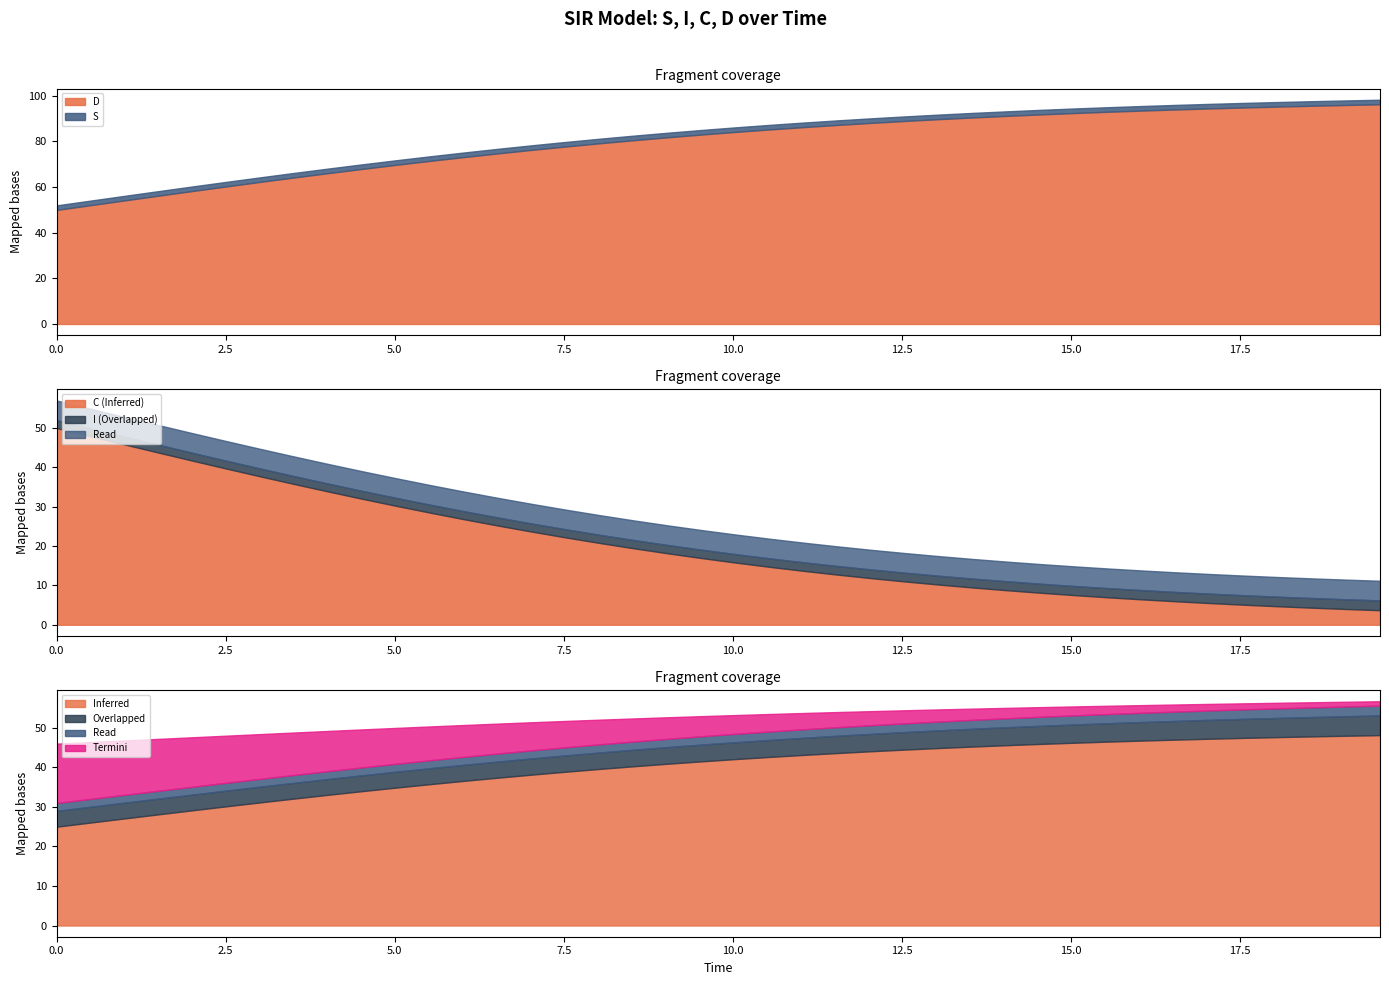

What position from the right is S?

39